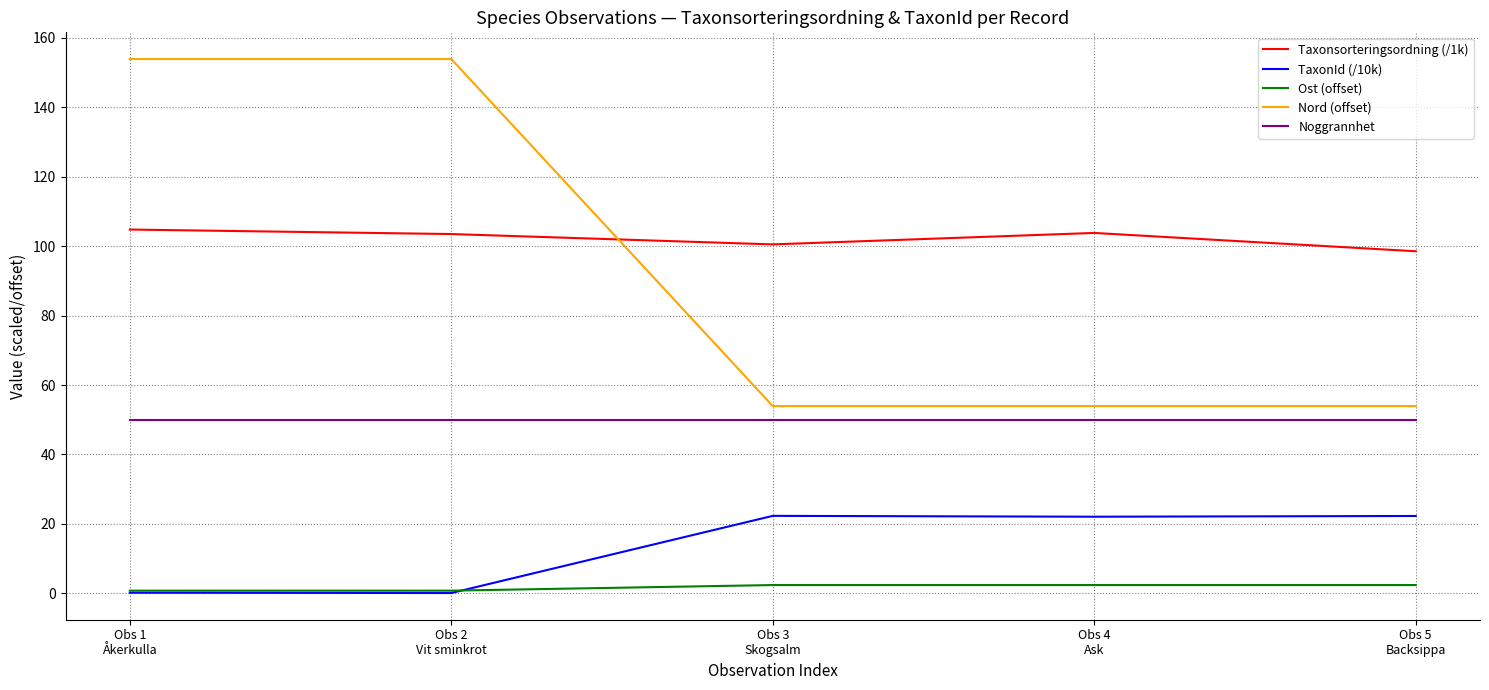

Which series has the largest range (max minus min)?

Nord (offset)